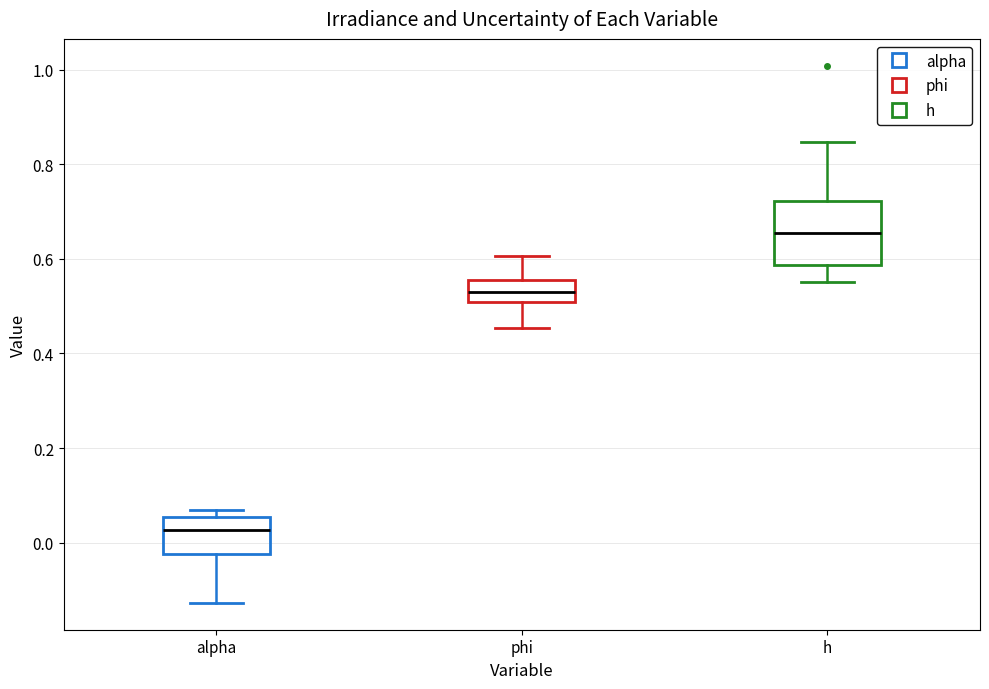

Which box is the tallest, from its lower edge to its upper edge?

h